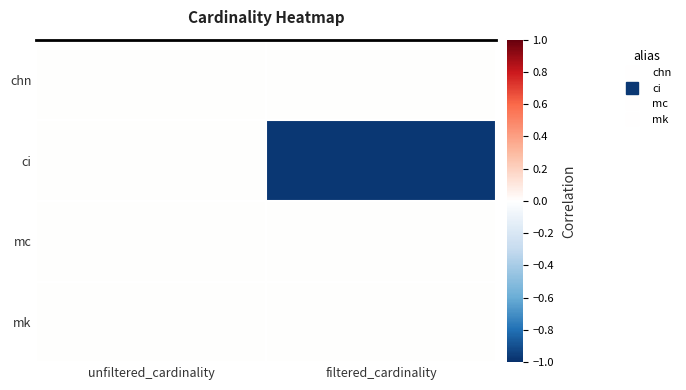

Reading right to left, list all the values displayed in this chart.

chn: filtered_cardinality=0.0	unfiltered_cardinality=0.0
ci: filtered_cardinality=-1.0	unfiltered_cardinality=0.0
mc: filtered_cardinality=0.0	unfiltered_cardinality=0.0
mk: filtered_cardinality=0.0	unfiltered_cardinality=0.0